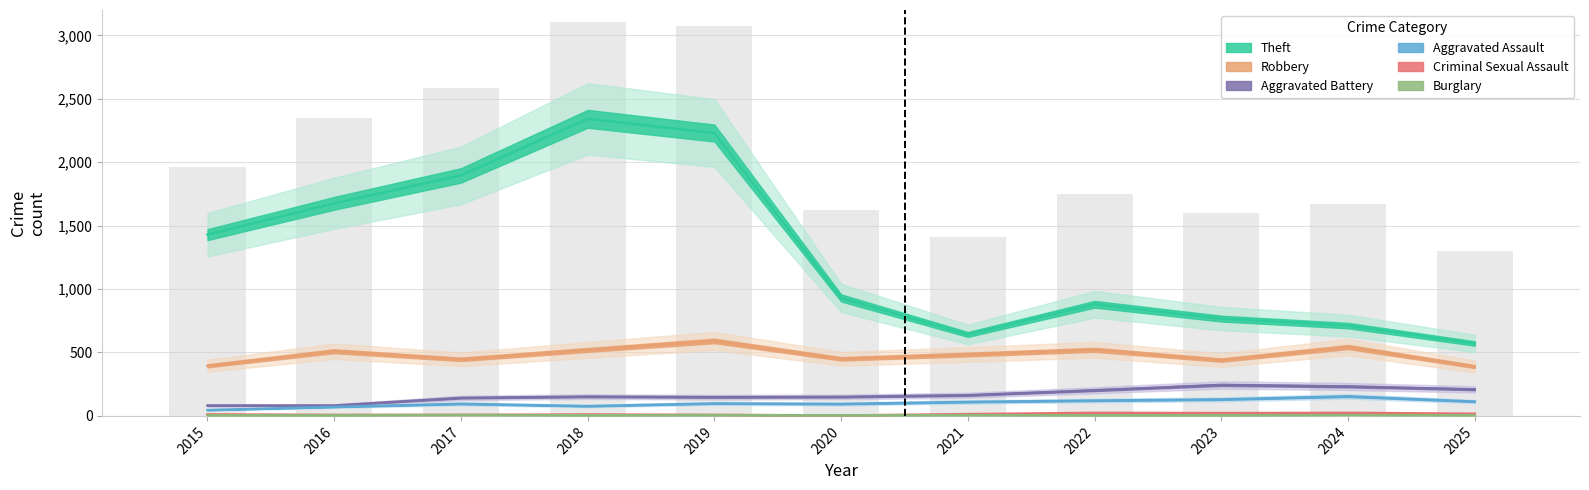

Is the value of Burglary at 2018 greater than the value of Aggravated Assault at 2021?

No